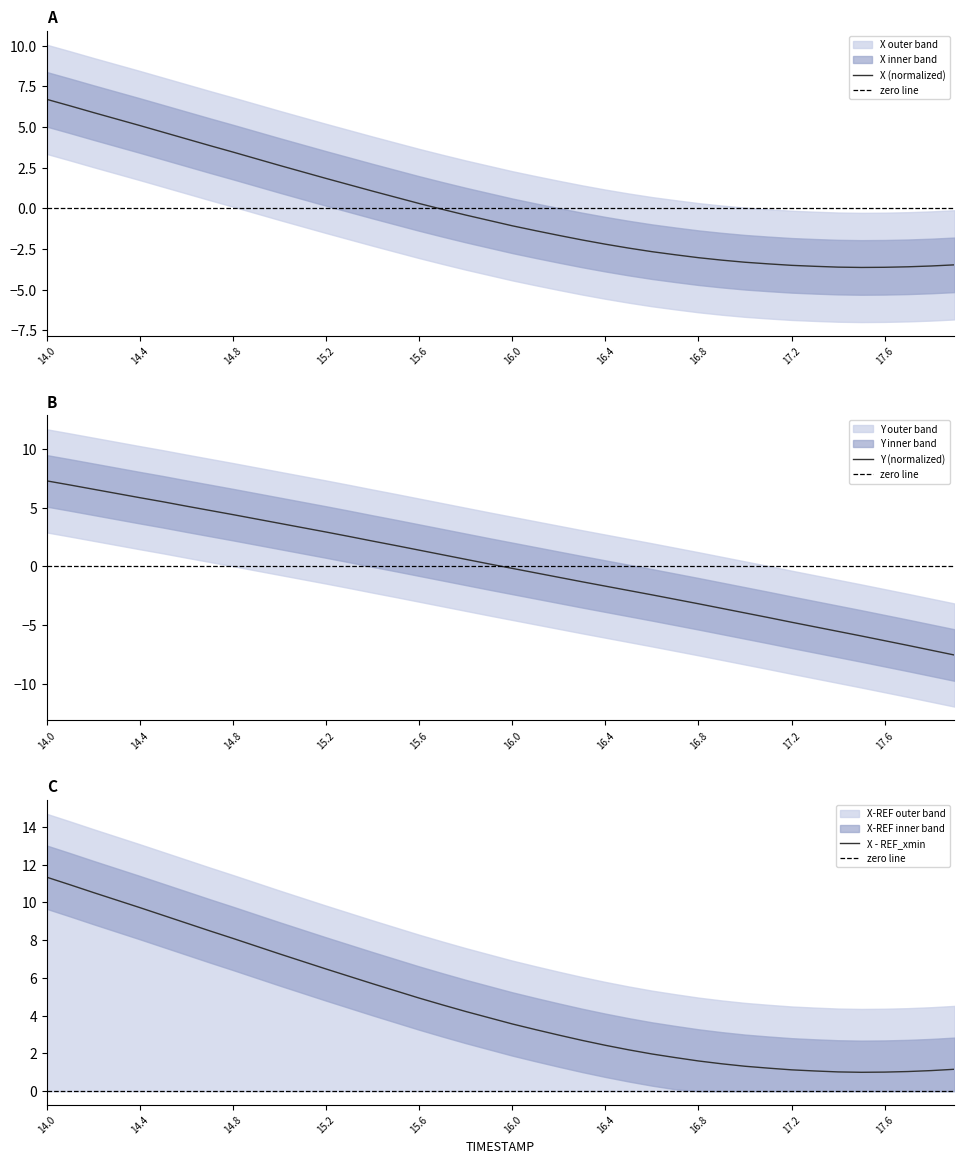

What is the minimum value for Y?

-7.5